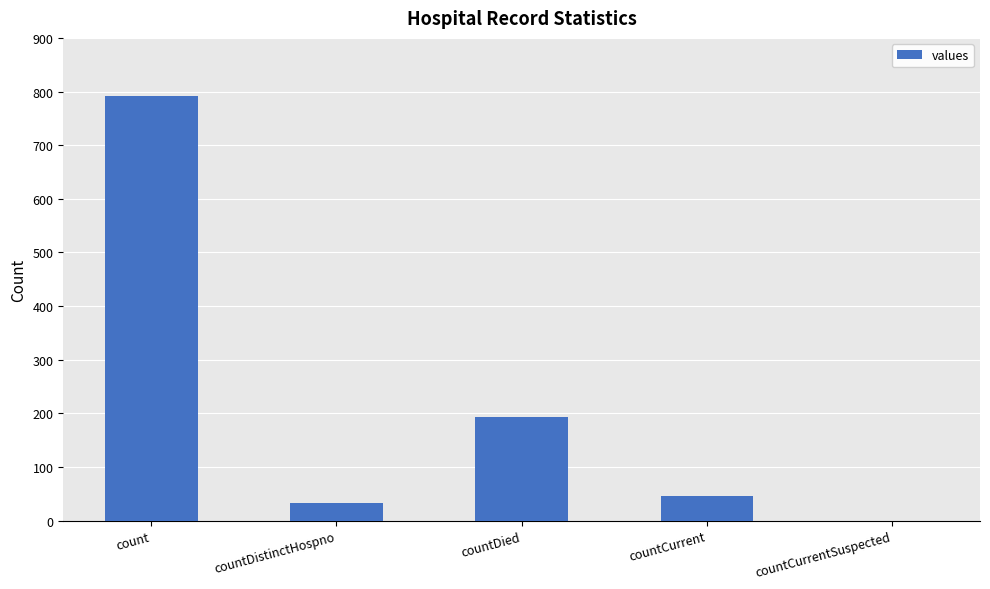

Are the bars grouped side by side (vs. stacked)?

No